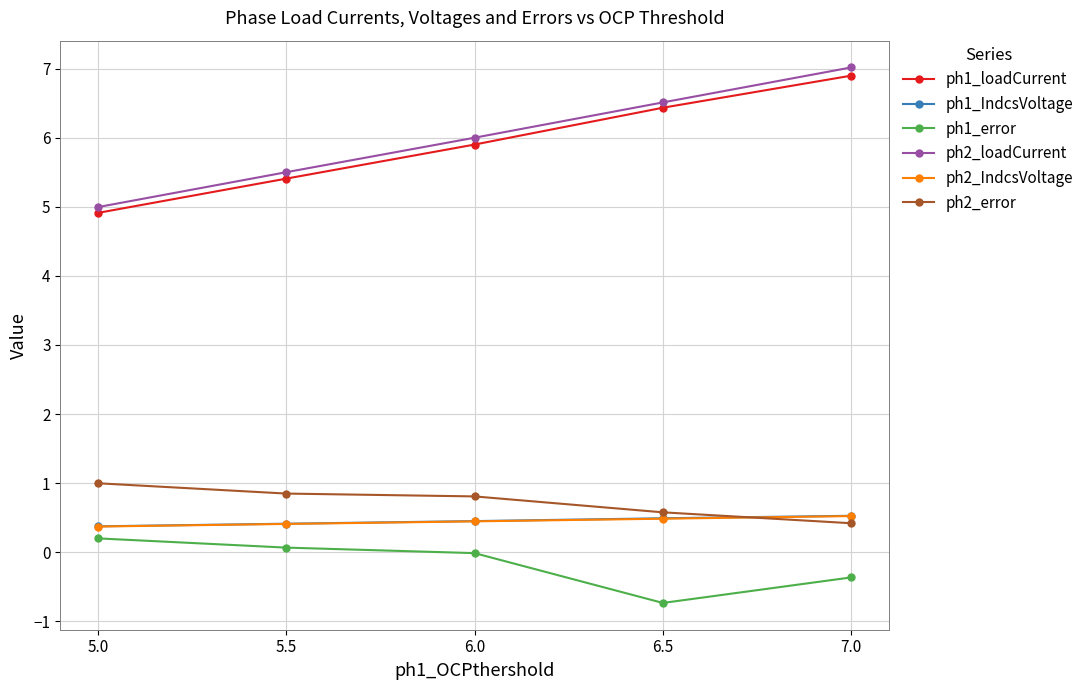

What is the difference between the ph1_loadCurrent values at 5.0 and 7.0?

2.0